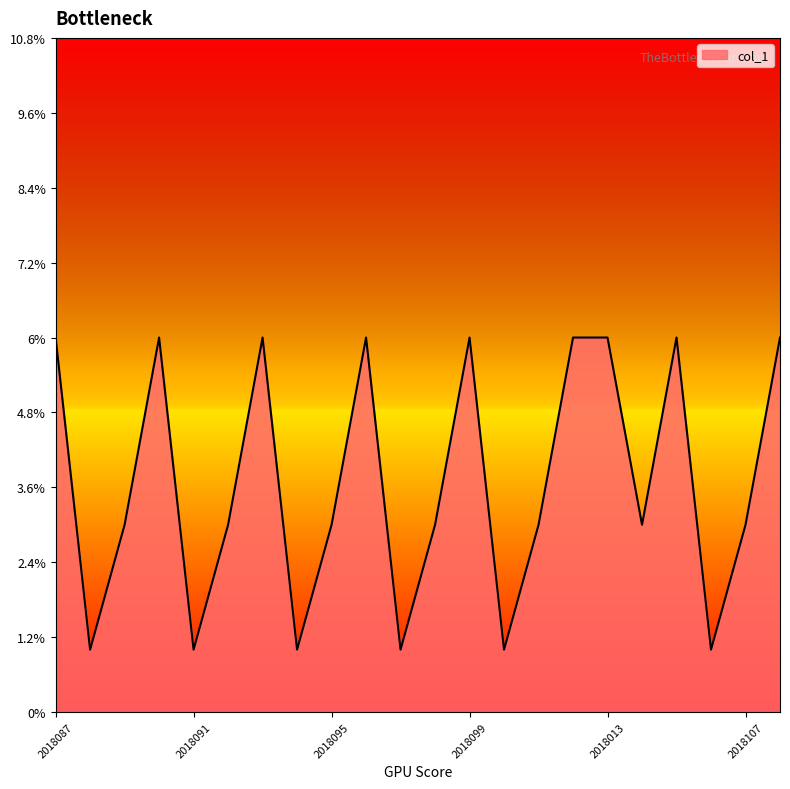

What is the difference between the maximum and minimum values?

5